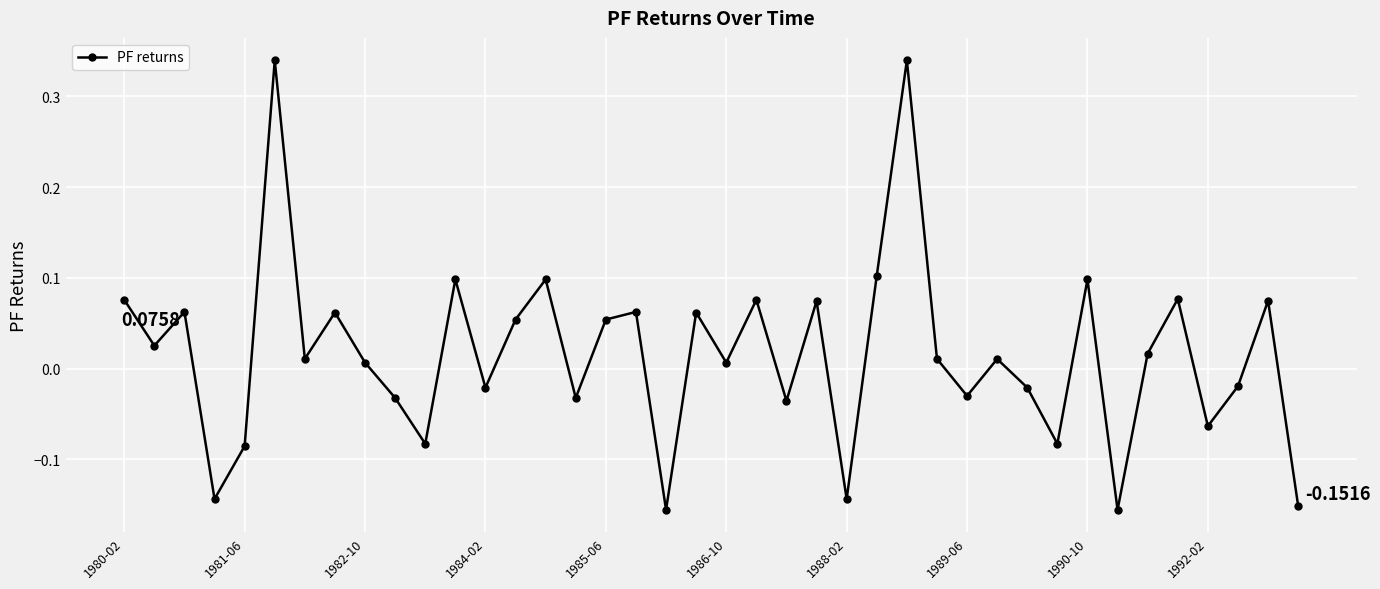

How many points are lower than both their immediate neighbors (excluding endpoints)?

14